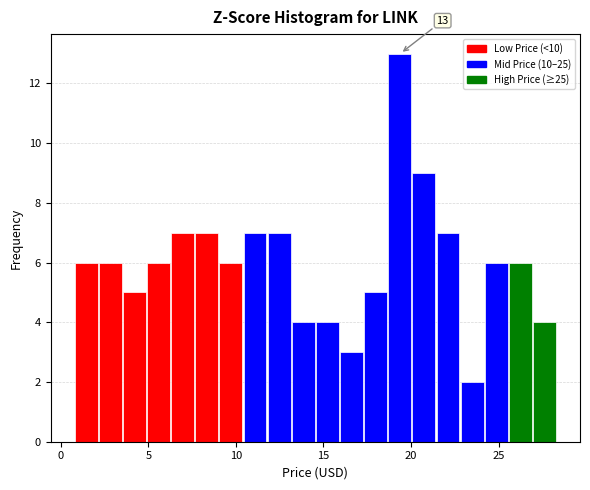

Around what value on the x-axis is the tallest bar? Give the approximate position of its centre, as read against the axis.

19.5